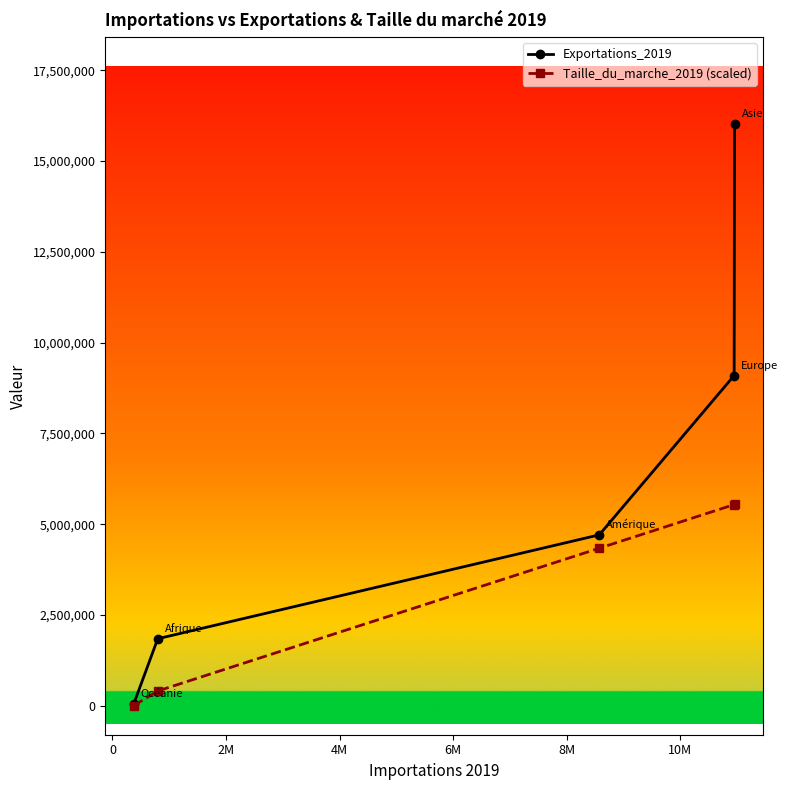

Rank the series by their maximum value, from highest to lowest.

Exportations_2019, Taille_du_marche_2019 (scaled)